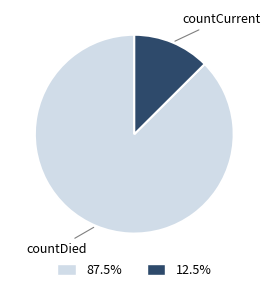

Does any single category account for the majority?

Yes